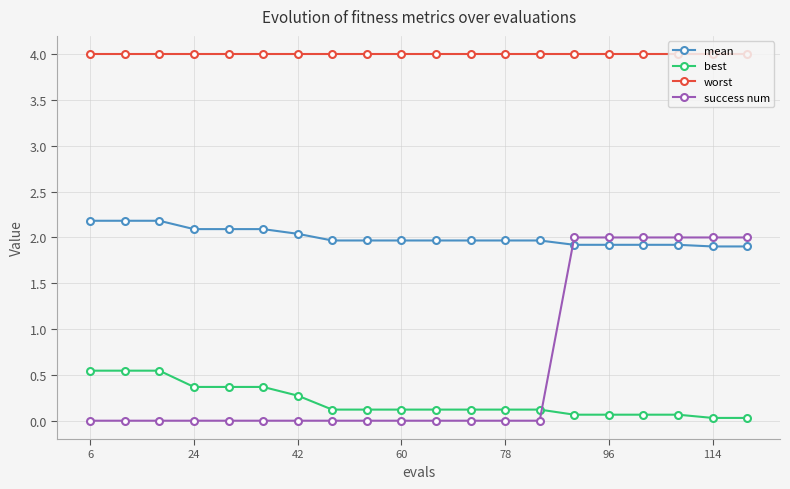

True or false: worst and best intersect in this chart.

False